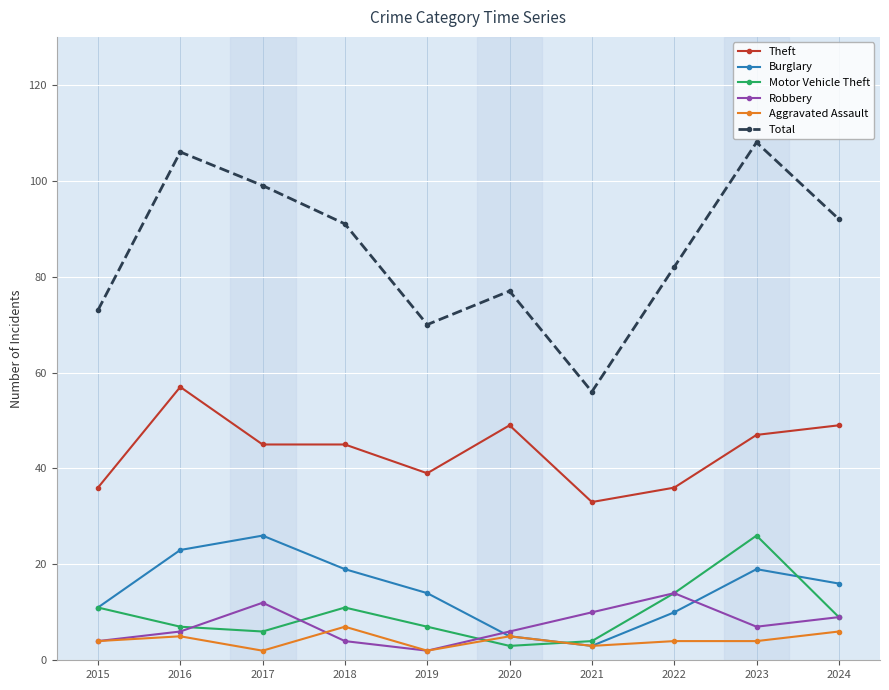

Reading right to left, list all the values displayed in this chart.

Theft: 49	47	36	33	49	39	45	45	57	36
Burglary: 16	19	10	3	5	14	19	26	23	11
Motor Vehicle Theft: 9	26	14	4	3	7	11	6	7	11
Robbery: 9	7	14	10	6	2	4	12	6	4
Aggravated Assault: 6	4	4	3	5	2	7	2	5	4
Total: 92	108	82	56	77	70	91	99	106	73